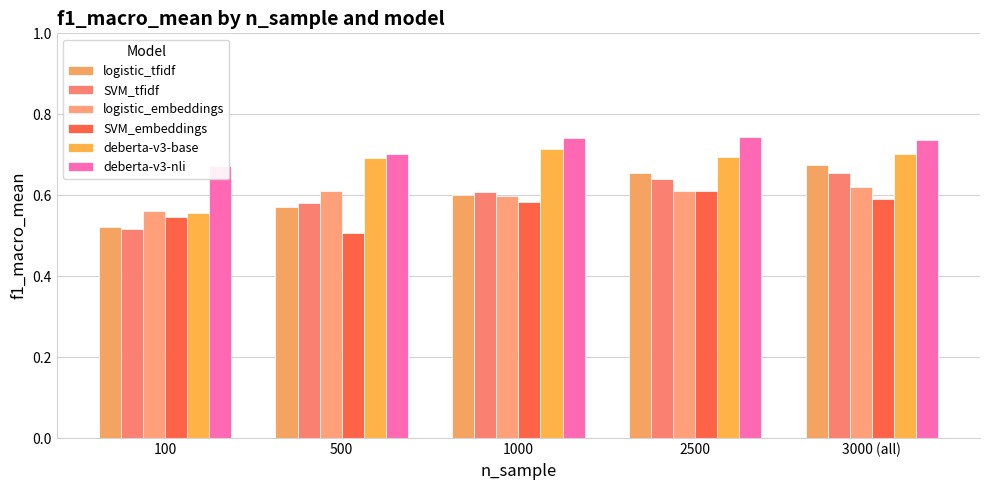

What is the label of the 5th bar from the right?

100